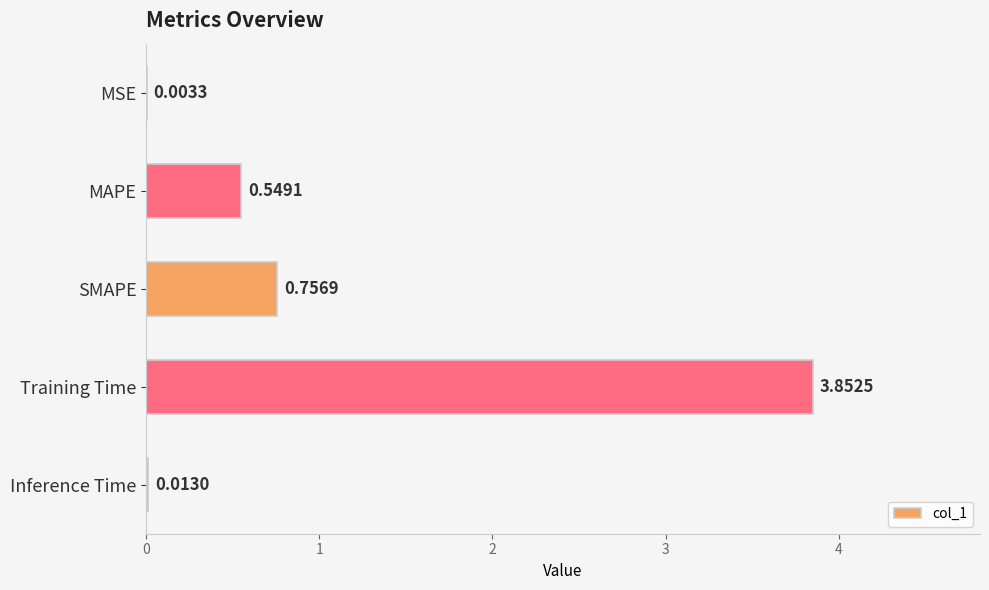

Does the chart contain stacked bars?

No